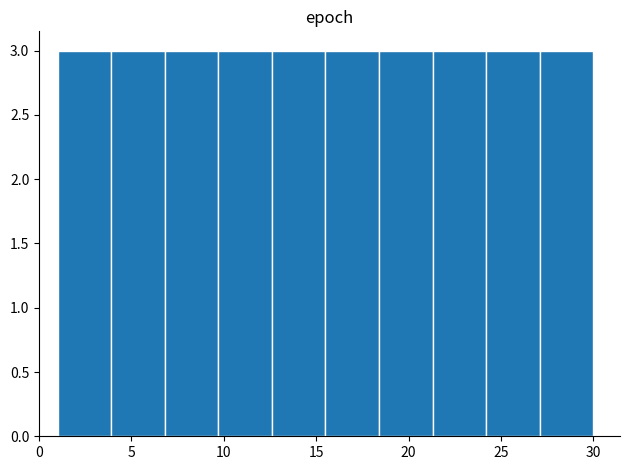

Reading left to right, transcribe this chart: for each bar, give the range it covers on the x-axis and its height. Neither the bar edges nor the heights are printed on the chart, so give them approximately, as read against the axes.

1.0 to 3.9: 3
3.9 to 6.8: 3
6.8 to 9.7: 3
9.7 to 12.6: 3
12.6 to 15.5: 3
15.5 to 18.4: 3
18.4 to 21.3: 3
21.3 to 24.2: 3
24.2 to 27.1: 3
27.1 to 30.0: 3